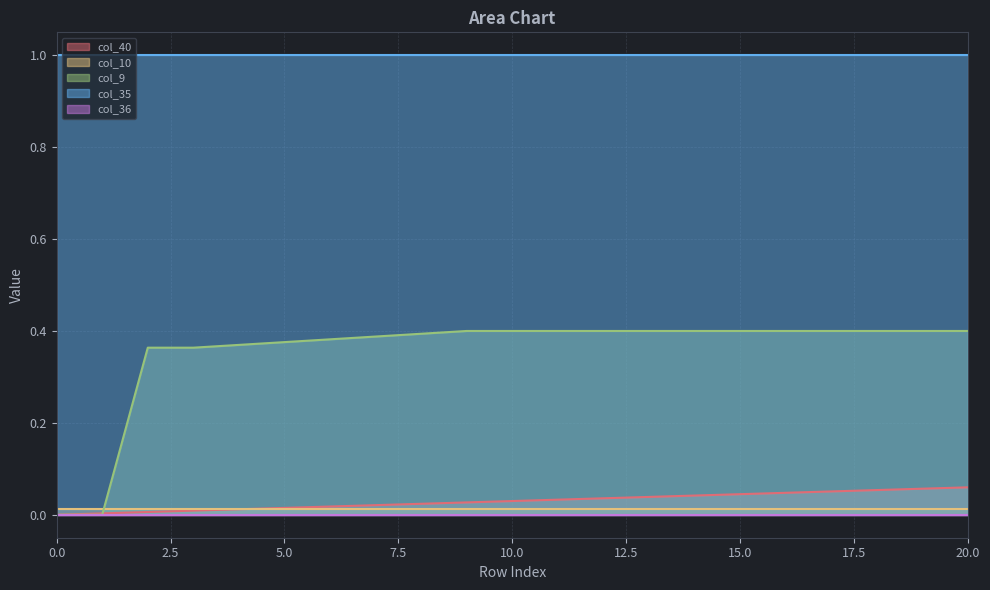

Reading left to right, transcribe all the data shown in this chart.

col_40: 0=0.0	1=0.0	2=0.0	3=0.0	4=0.0	5=0.0	6=0.0	7=0.0	8=0.0	9=0.0	10=0.0	11=0.0	12=0.0	13=0.0	14=0.0	15=0.0	16=0.0	17=0.1	18=0.1	19=0.1	20=0.1
col_10: 0=0.0	1=0.0	2=0.0	3=0.0	4=0.0	5=0.0	6=0.0	7=0.0	8=0.0	9=0.0	10=0.0	11=0.0	12=0.0	13=0.0	14=0.0	15=0.0	16=0.0	17=0.0	18=0.0	19=0.0	20=0.0
col_9: 0=0.0	1=0.0	2=0.4	3=0.4	4=0.4	5=0.4	6=0.4	7=0.4	8=0.4	9=0.4	10=0.4	11=0.4	12=0.4	13=0.4	14=0.4	15=0.4	16=0.4	17=0.4	18=0.4	19=0.4	20=0.4
col_35: 0=1.0	1=1.0	2=1.0	3=1.0	4=1.0	5=1.0	6=1.0	7=1.0	8=1.0	9=1.0	10=1.0	11=1.0	12=1.0	13=1.0	14=1.0	15=1.0	16=1.0	17=1.0	18=1.0	19=1.0	20=1.0
col_36: 0=0.0	1=0.0	2=0.0	3=0.0	4=0.0	5=0.0	6=0.0	7=0.0	8=0.0	9=0.0	10=0.0	11=0.0	12=0.0	13=0.0	14=0.0	15=0.0	16=0.0	17=0.0	18=0.0	19=0.0	20=0.0